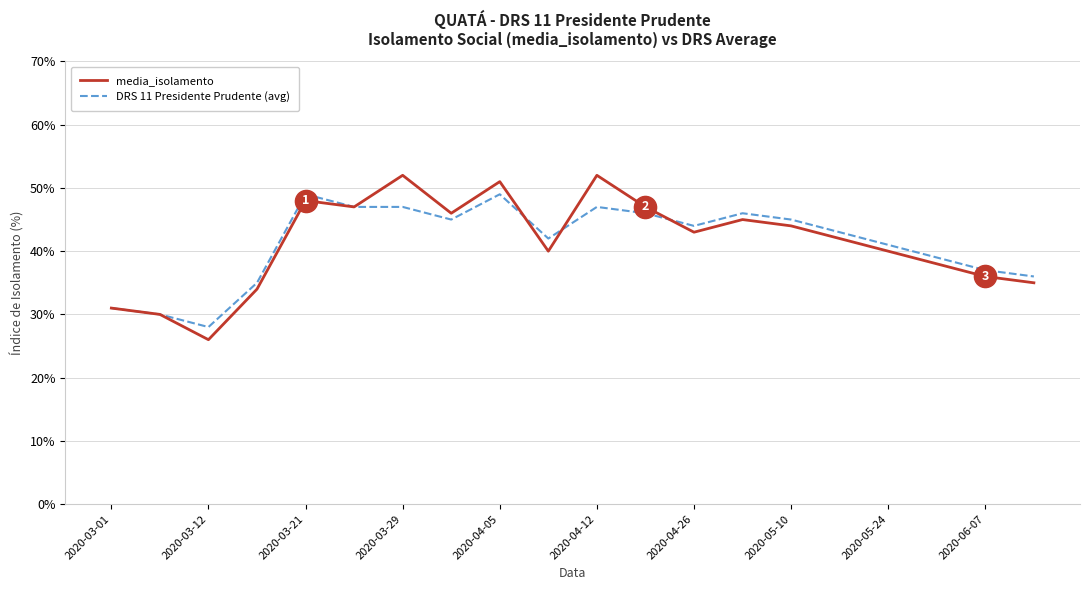

What is the highest value of the DRS 11 Presidente Prudente (avg) series?

49